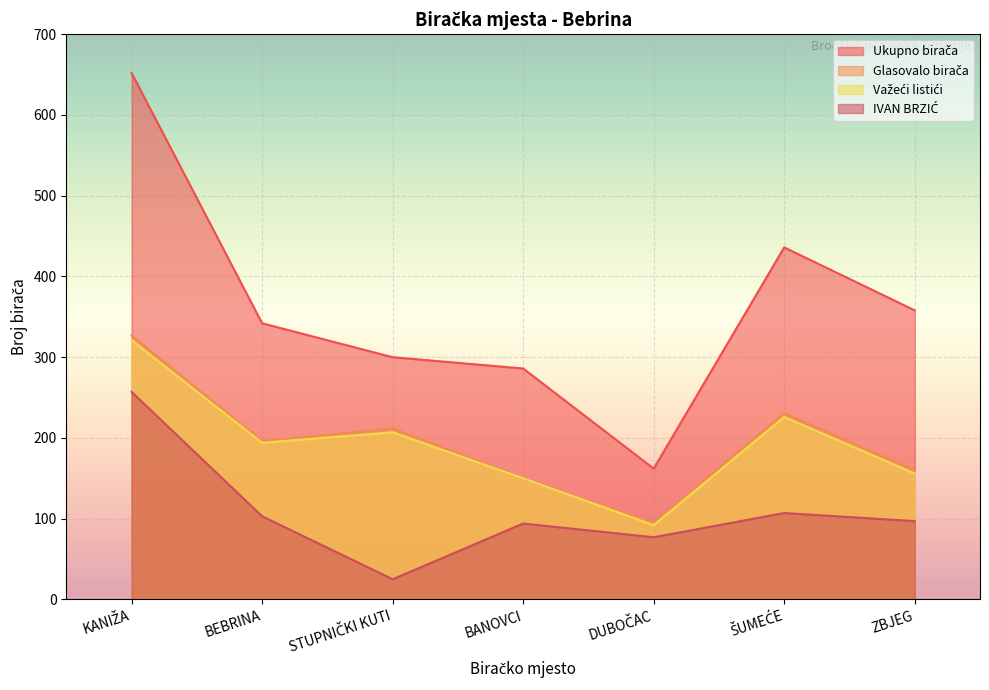

The value of IVAN BRZIĆ at BANOVCI is 38. True or false?

False